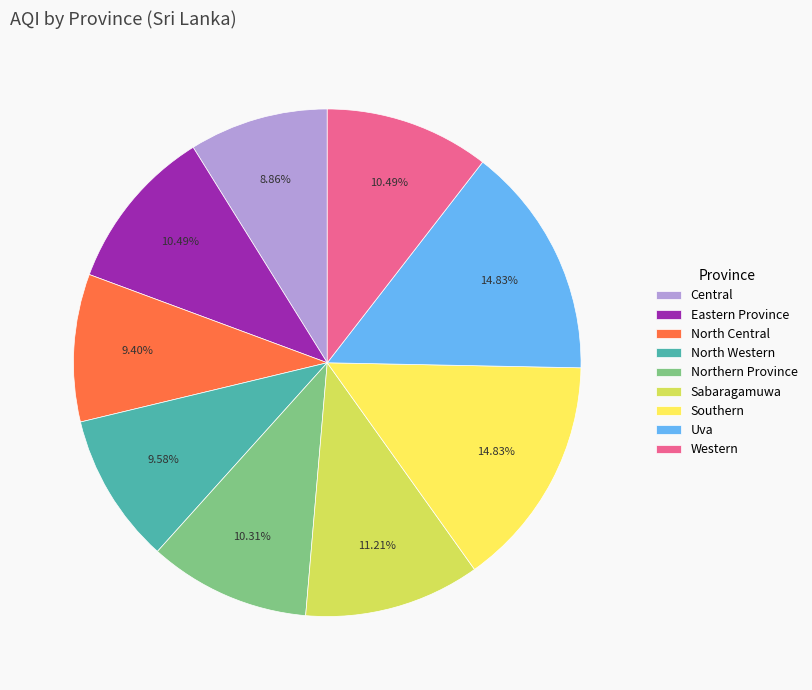

True or false: Eastern Province accounts for 20% of the total.

False